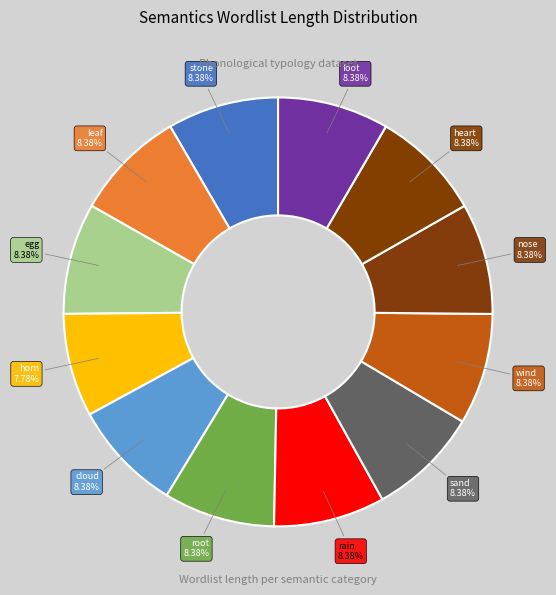

To the nearest percent, what percentage of the pie is horn?

8%